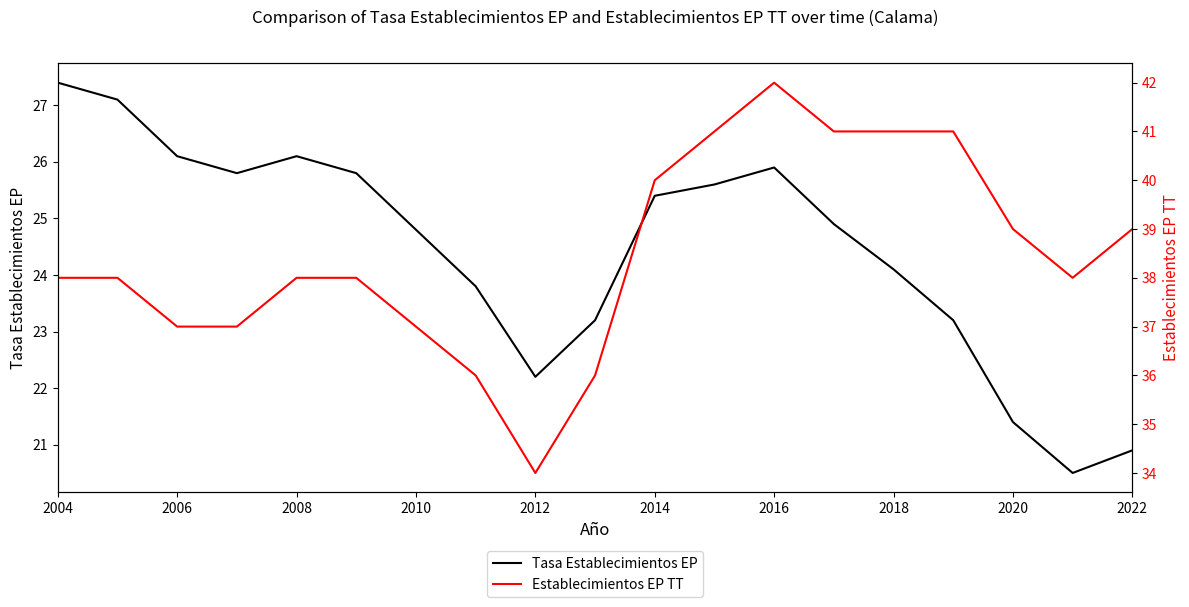

Which series has the largest range (max minus min)?

Establecimientos EP TT